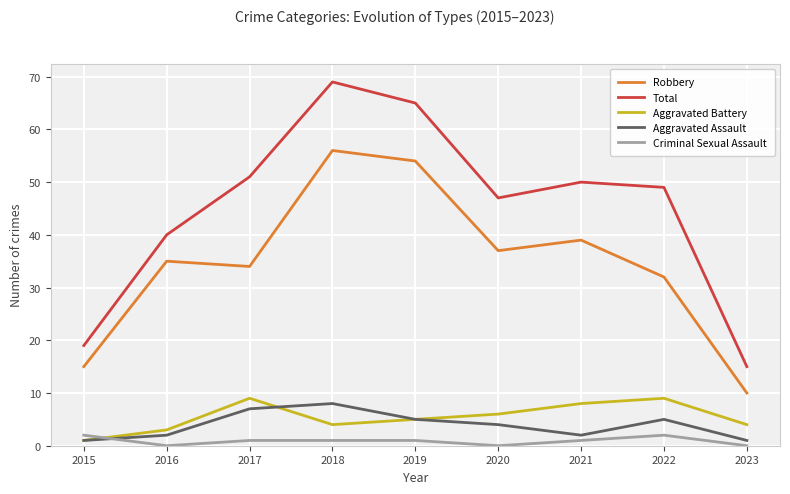

Rank the series at 2018 from lowest to highest value.

Criminal Sexual Assault, Aggravated Battery, Aggravated Assault, Robbery, Total